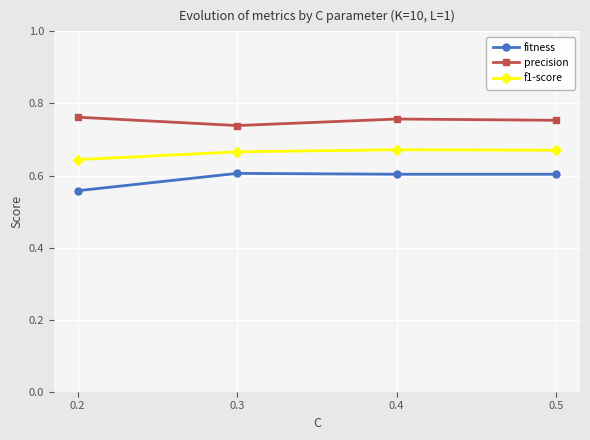

Where is f1-score nearest to the value 0?

0.2